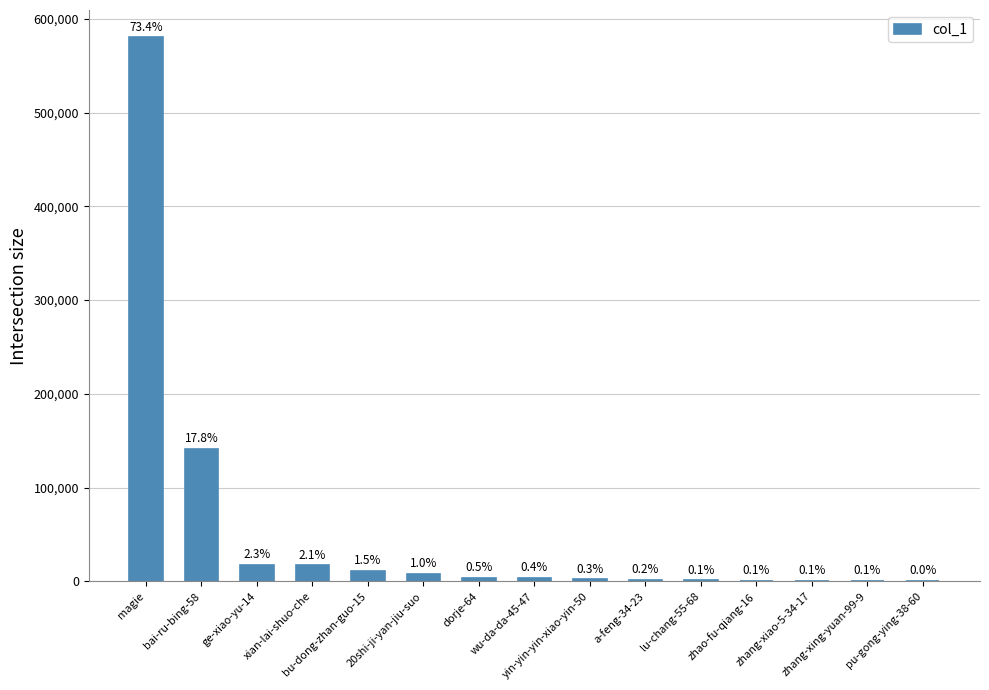

What is the change in value from bai-ru-bing-58 to yin-yin-yin-xiao-yin-50?

-139057